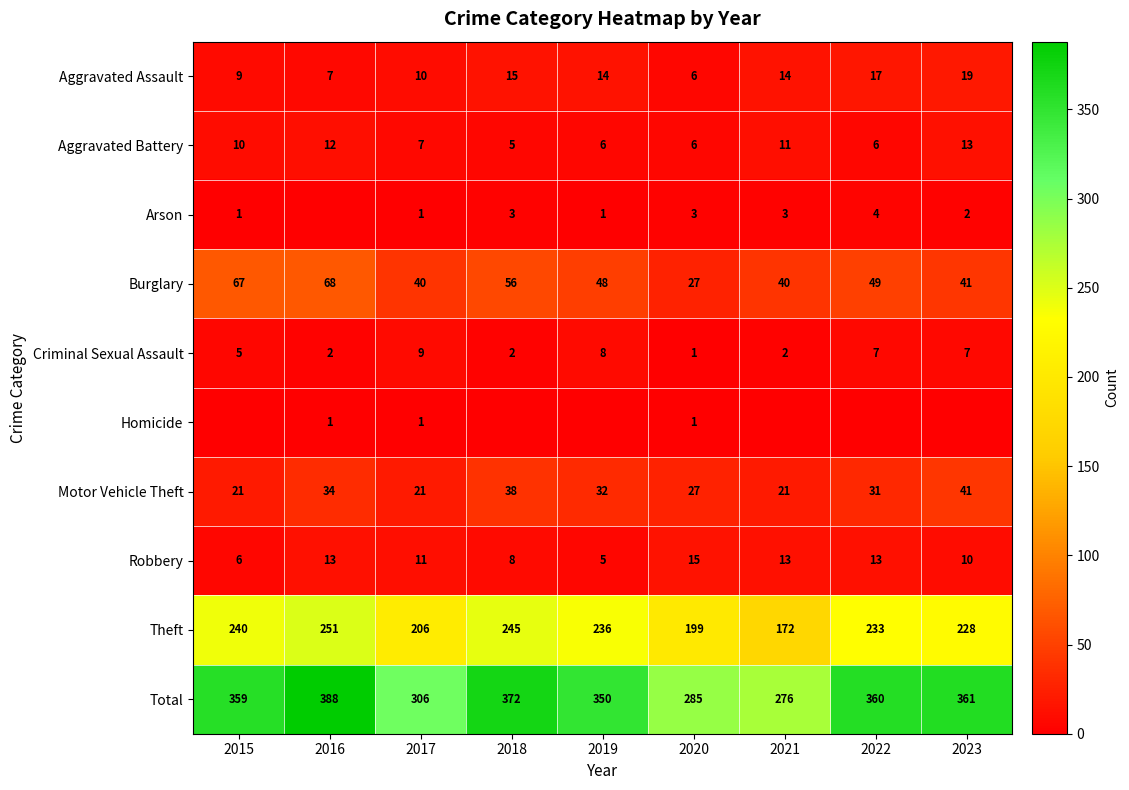

Which category has the highest value in the Total series?

2016